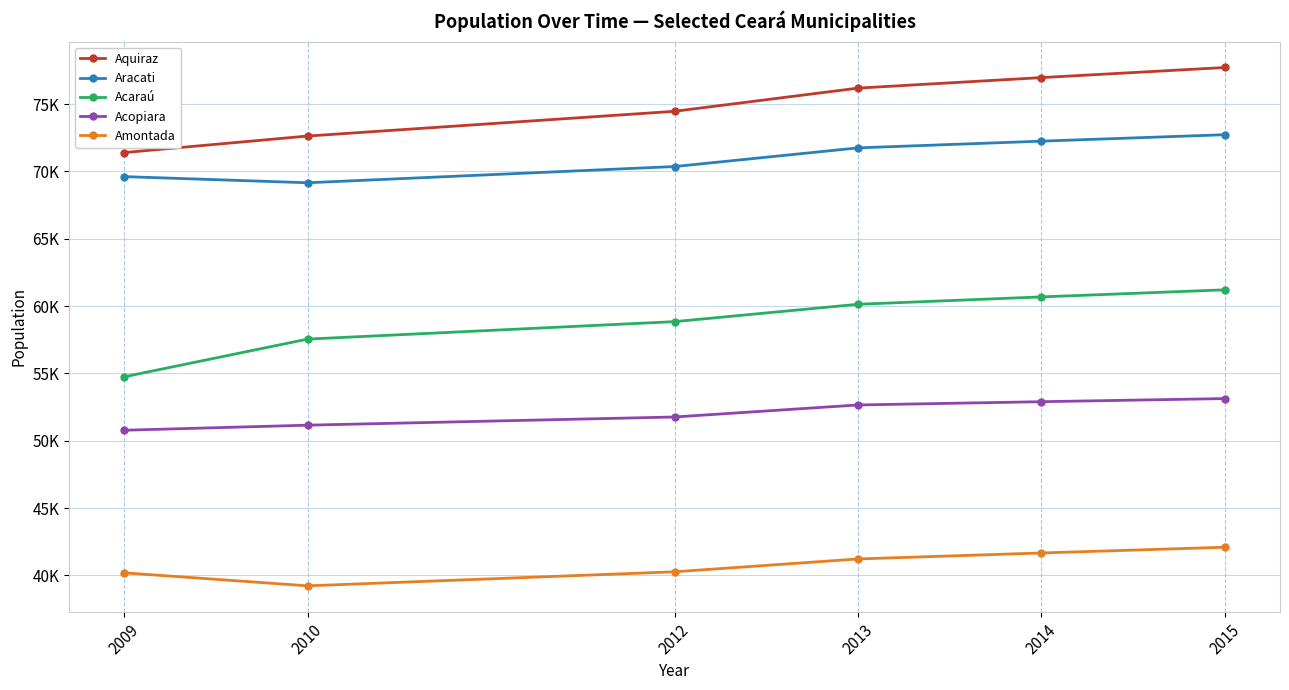

Reading right to left, transcribe all the data shown in this chart.

Aquiraz: 2015=77717	2014=76967	2013=76186	2012=74465	2010=72628	2009=71400
Aracati: 2015=72727	2014=72248	2013=71749	2012=70363	2010=69159	2009=69616
Acaraú: 2015=61210	2014=60684	2013=60137	2012=58848	2010=57551	2009=54753
Acopiara: 2015=53135	2014=52903	2013=52661	2012=51768	2010=51160	2009=50784
Amontada: 2015=42098	2014=41672	2013=41227	2012=40274	2010=39232	2009=40198